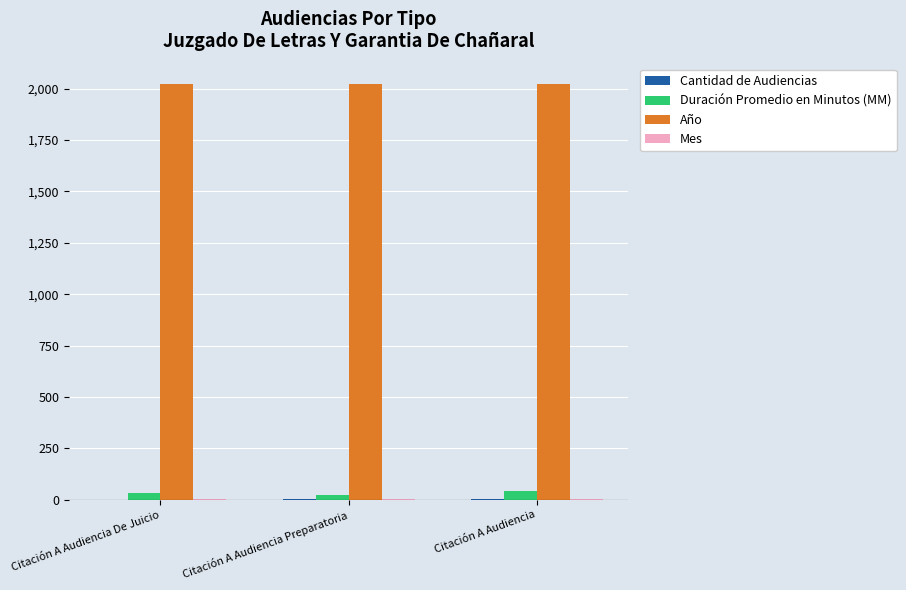

Which series has the largest total across all categories?

Año